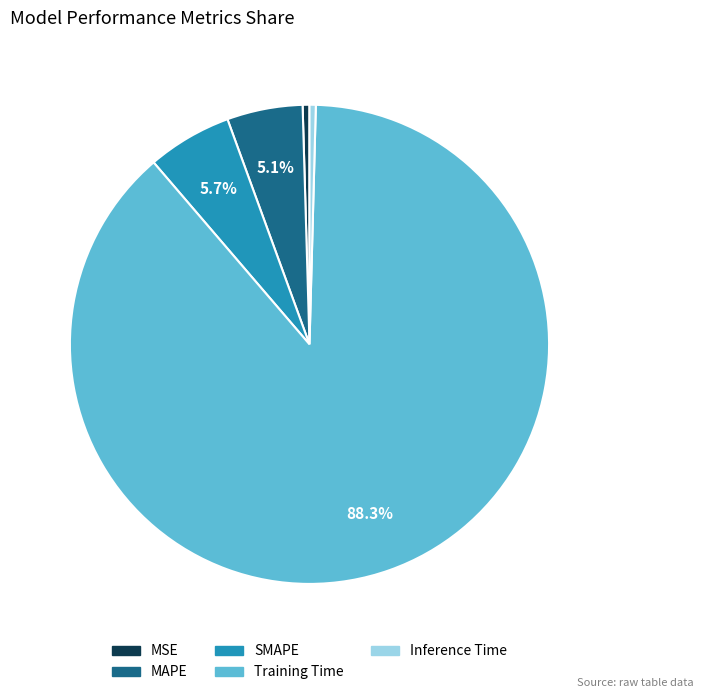

To the nearest percent, what is the average slice percentage?

20%